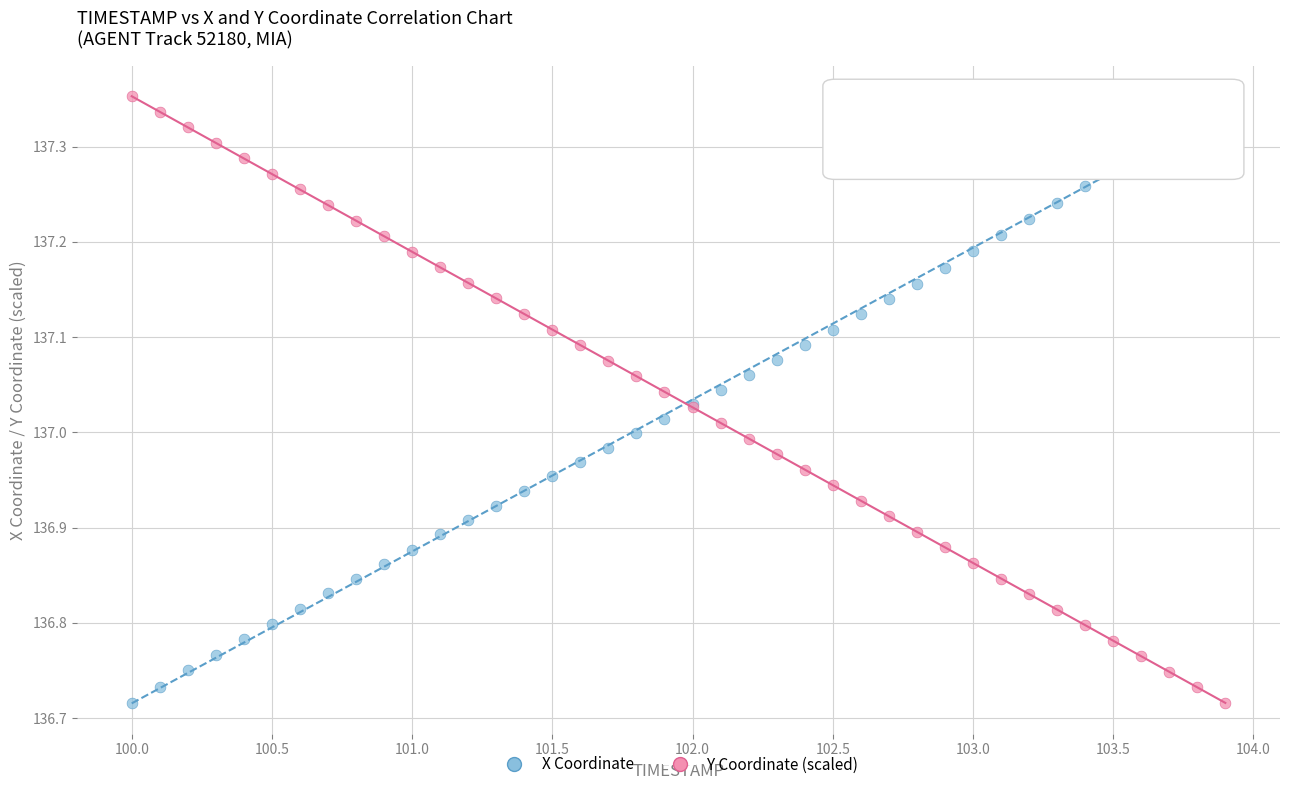

What is the X range (max minus min) for the scatter plot?

3.9